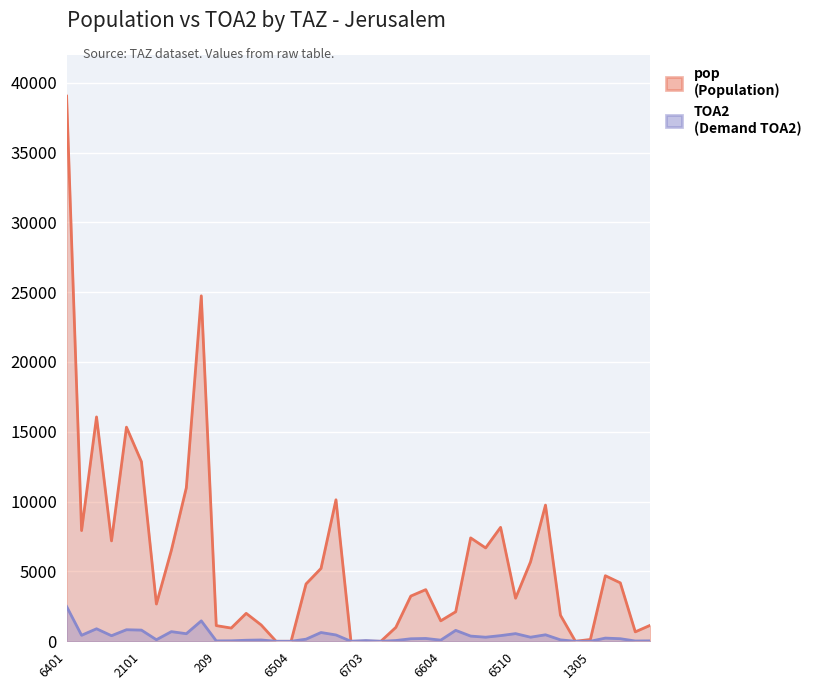

Reading left to right, what are all the values shown in this chart?

pop: 39041.8	7928.4	16066.2	7190.1	15333.6	12861.0	2668.9	6514.3	10995.1	24737.8	1123.1	947.4	2001.1	1170.4	0.0	0.0	4106.7	5218.5	10133.9	0.0	0.0	0.0	996.5	3237.7	3699.7	1465.6	2115.7	7404.7	6686.1	8160.2	3085.4	5688.5	9751.3	1866.9	0.0	131.2	4695.0	4183.3	676.0	1146.1
TOA2: 2493.9	430.9	895.5	399.3	827.3	801.0	111.6	691.0	542.8	1462.2	29.3	35.0	75.3	94.0	0.0	0.0	151.8	629.0	453.2	0.0	53.0	0.0	55.0	180.5	202.6	81.7	783.0	372.4	292.8	406.5	549.0	292.2	465.8	102.0	0.0	2.3	228.6	184.3	21.3	32.0